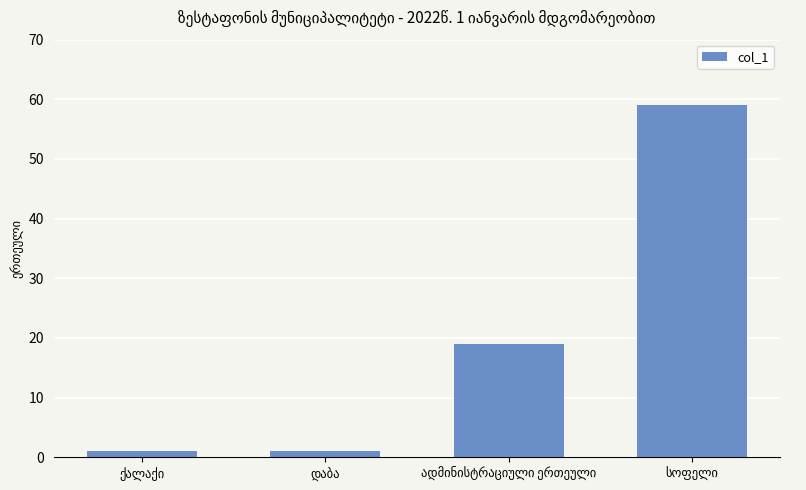

What is the maximum value shown in the chart?

59